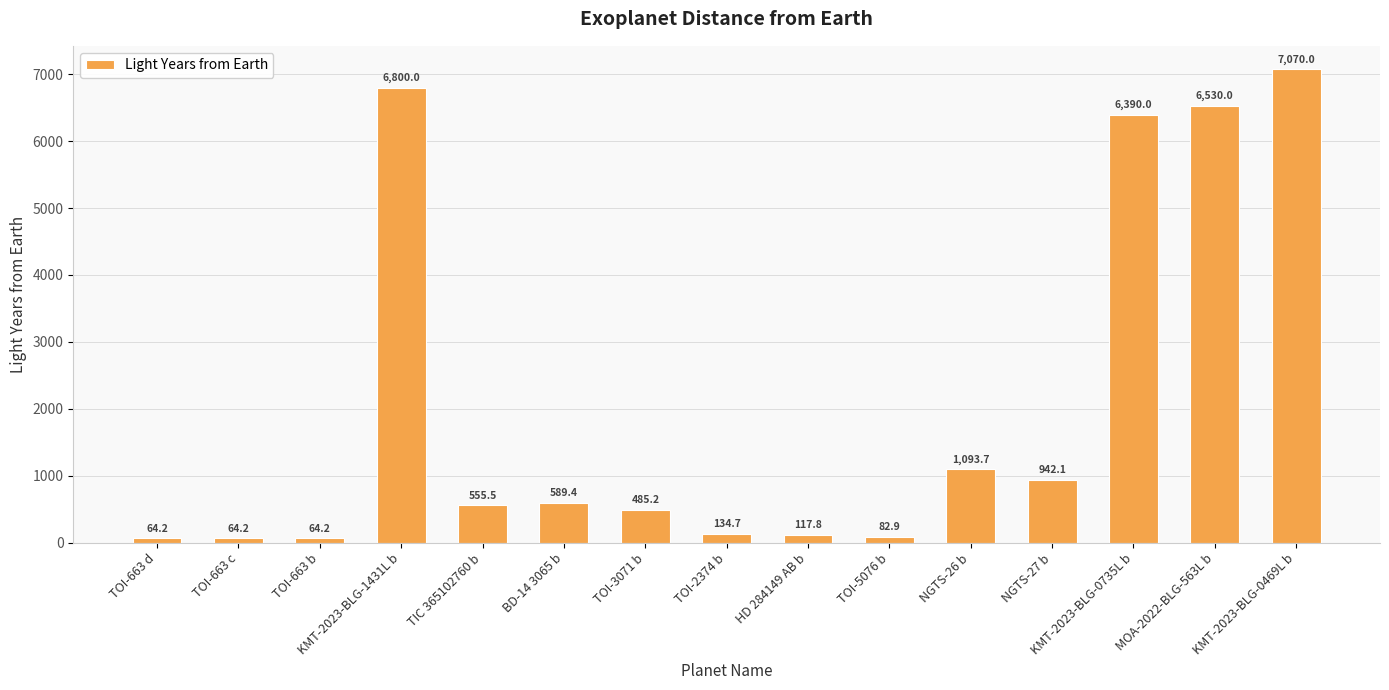

What is the sum of the values at KMT-2023-BLG-0469L b and TOI-5076 b?

7152.9